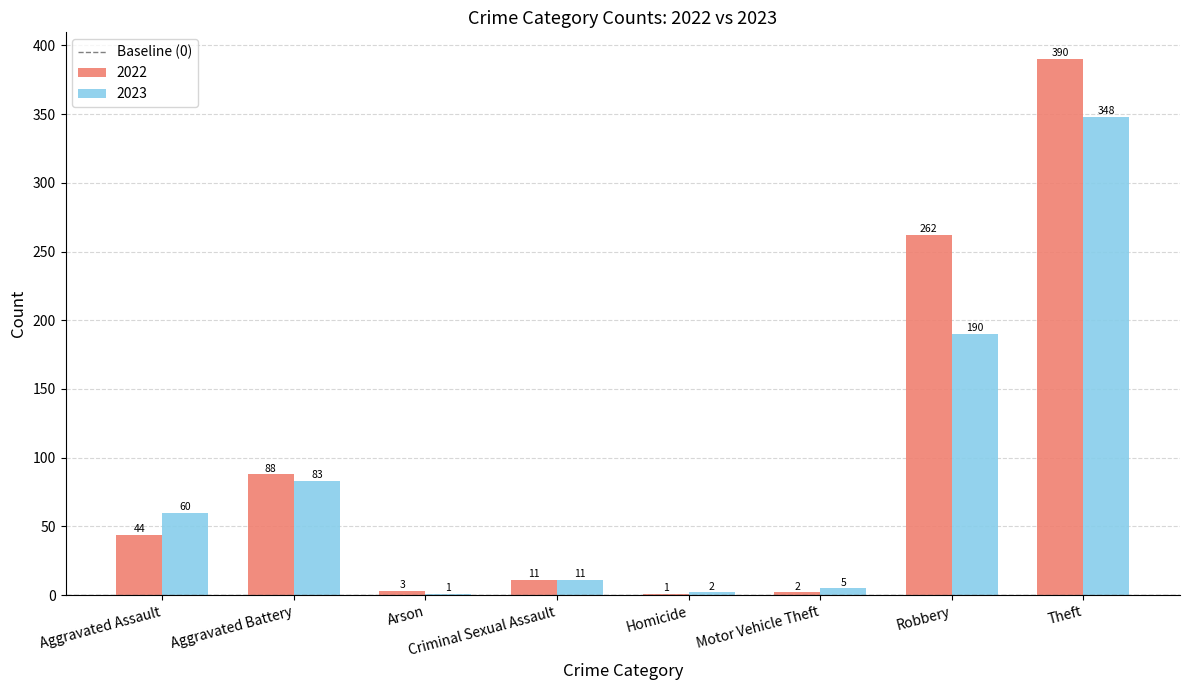

What is the sum of the 2023 values at Homicide and Theft?

350